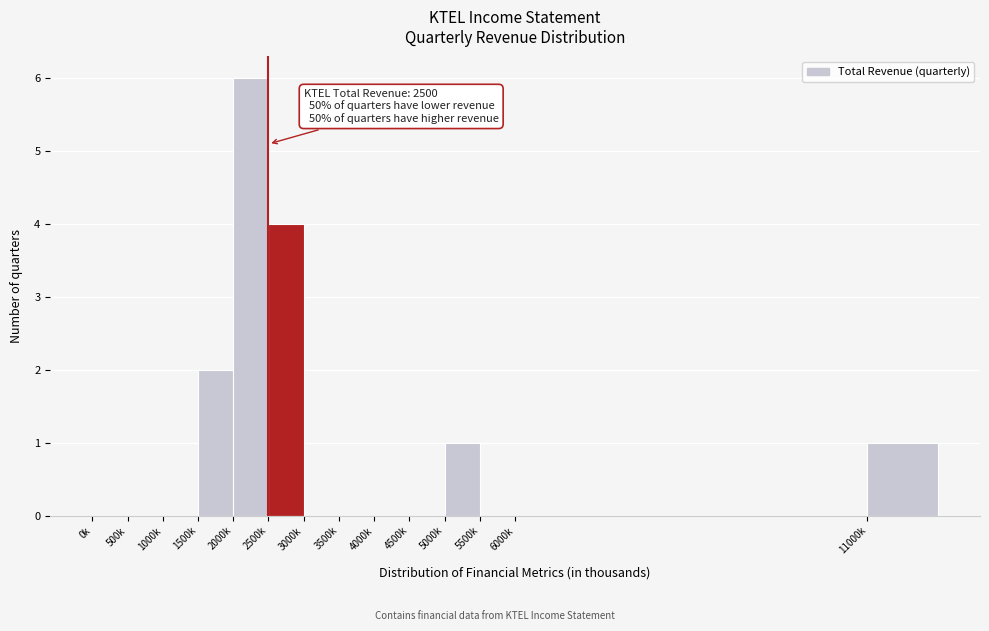

Reading left to right, what are all the values shown in this chart?

0k=0	500k=0	1000k=0	1500k=2	2000k=6	2500k=4	3000k=0	3500k=0	4000k=0	4500k=0	5000k=1	5500k=0	6000k=0	11000k=1